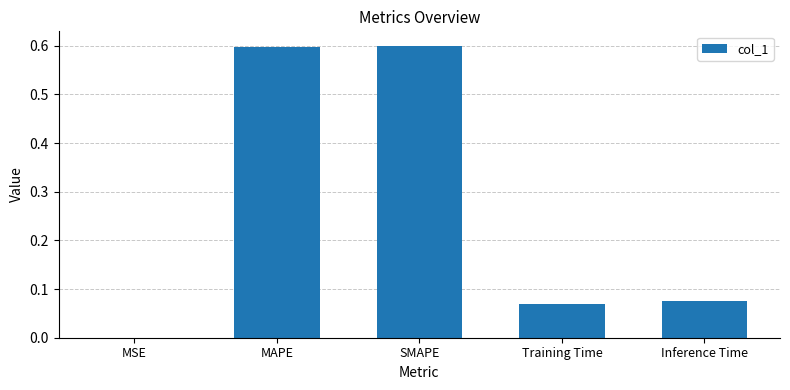

Are the bars horizontal?

No